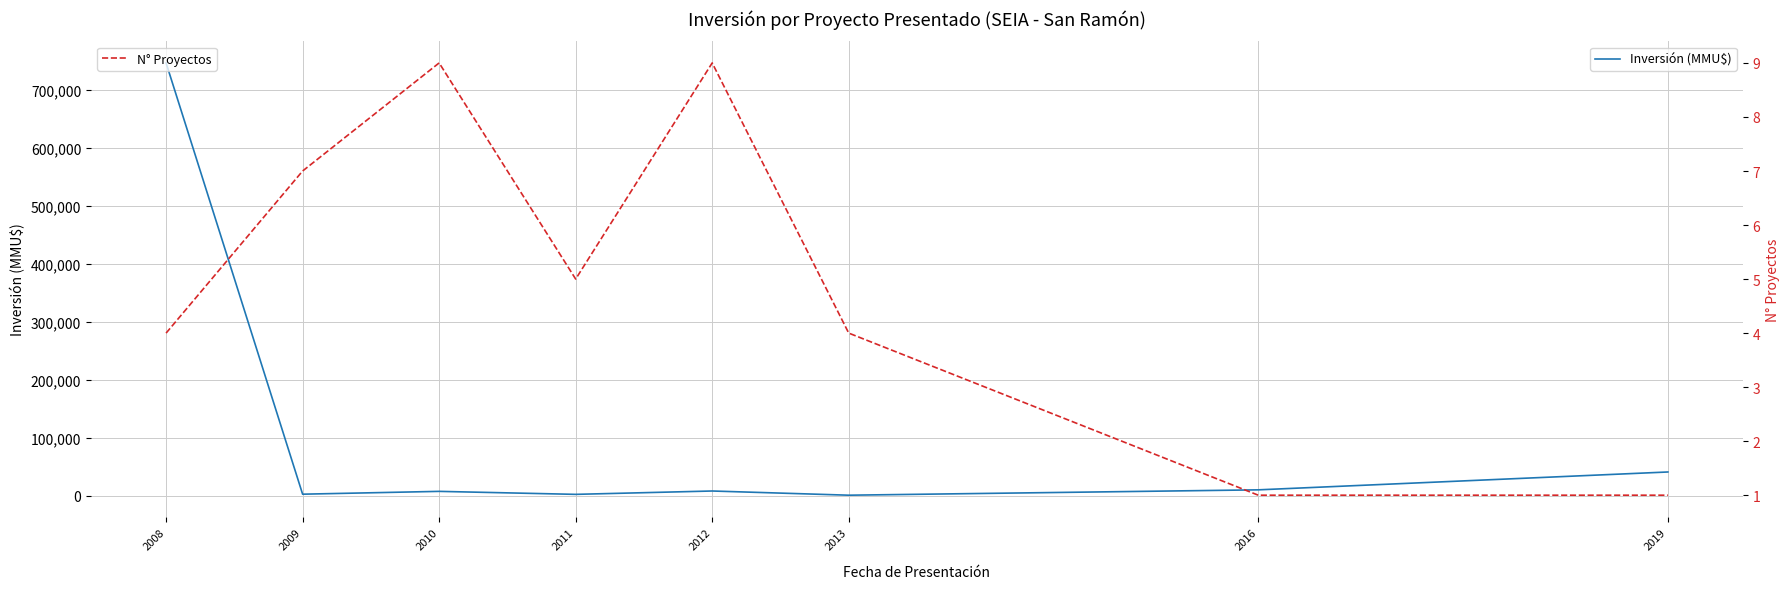

Which series has the largest total across all categories?

Inversión (MMU$)